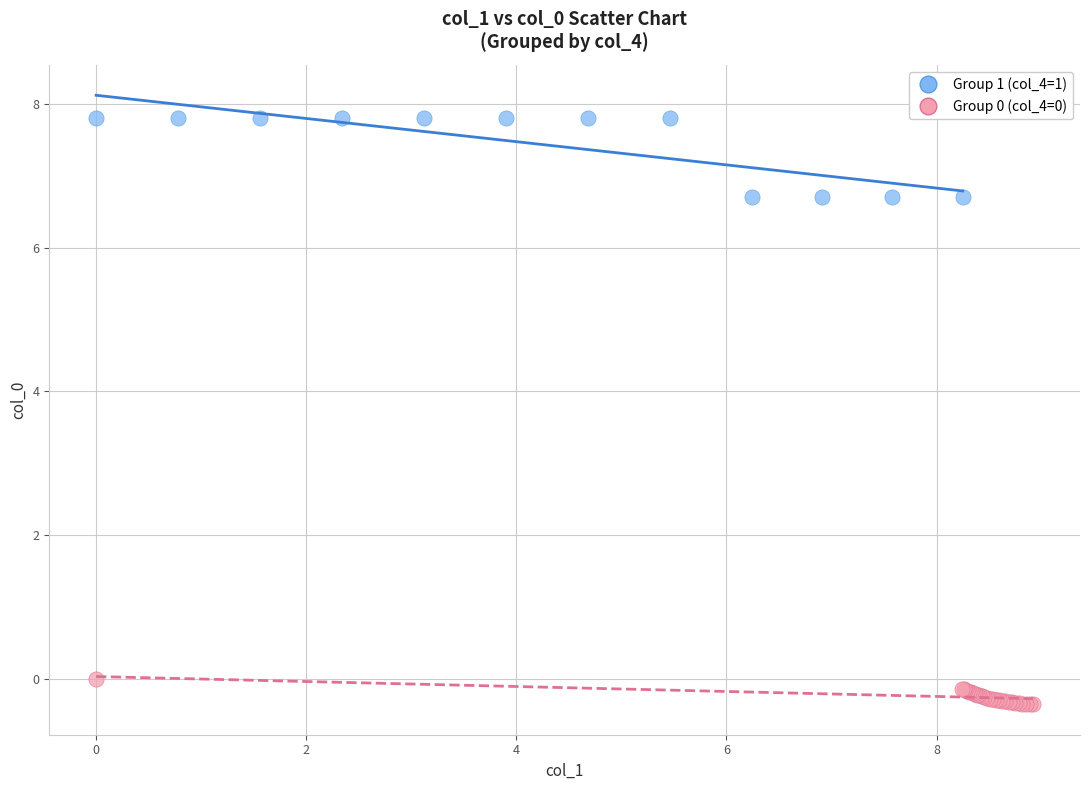

Which series has the largest Y range (max minus min)?

Group 1 (col_4=1)